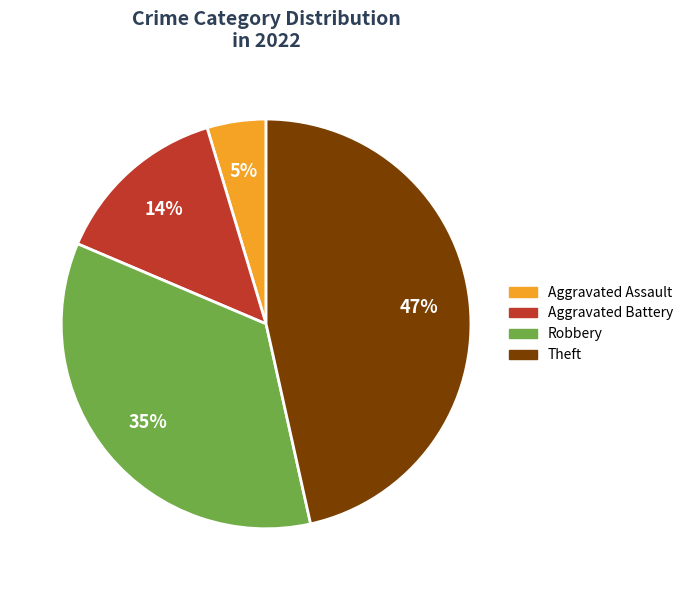

Is there any slice that represents more than half of the pie?

No